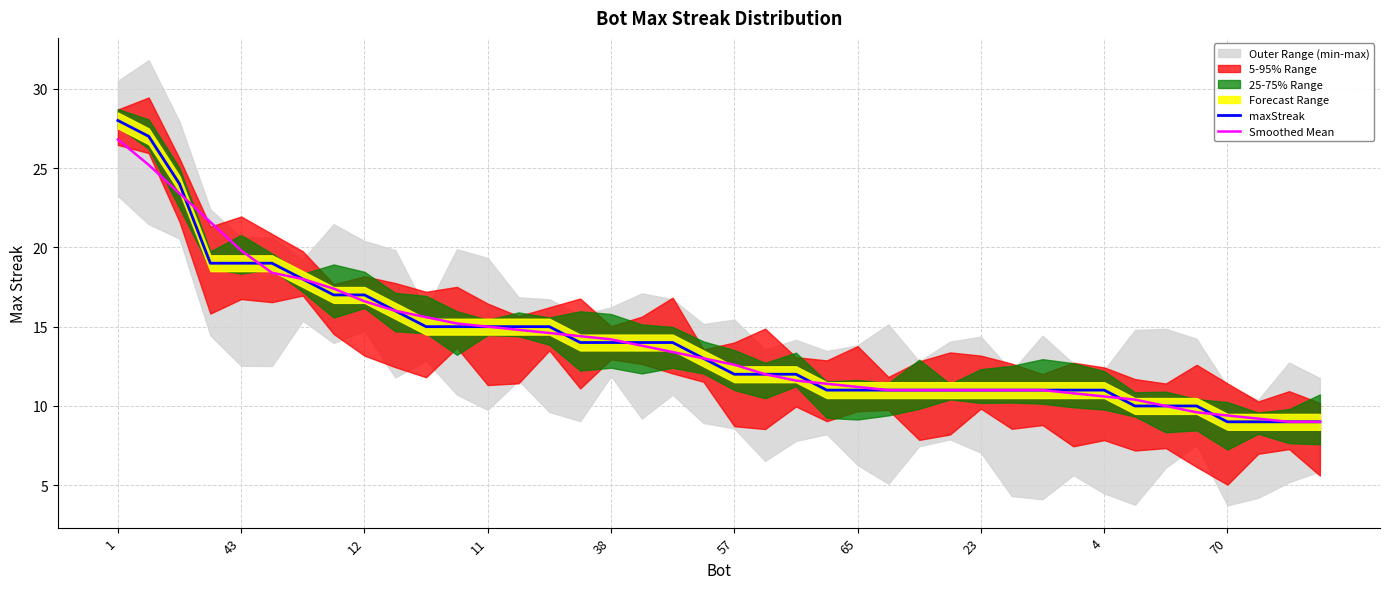

What is the maximum value shown in the chart?

28.0